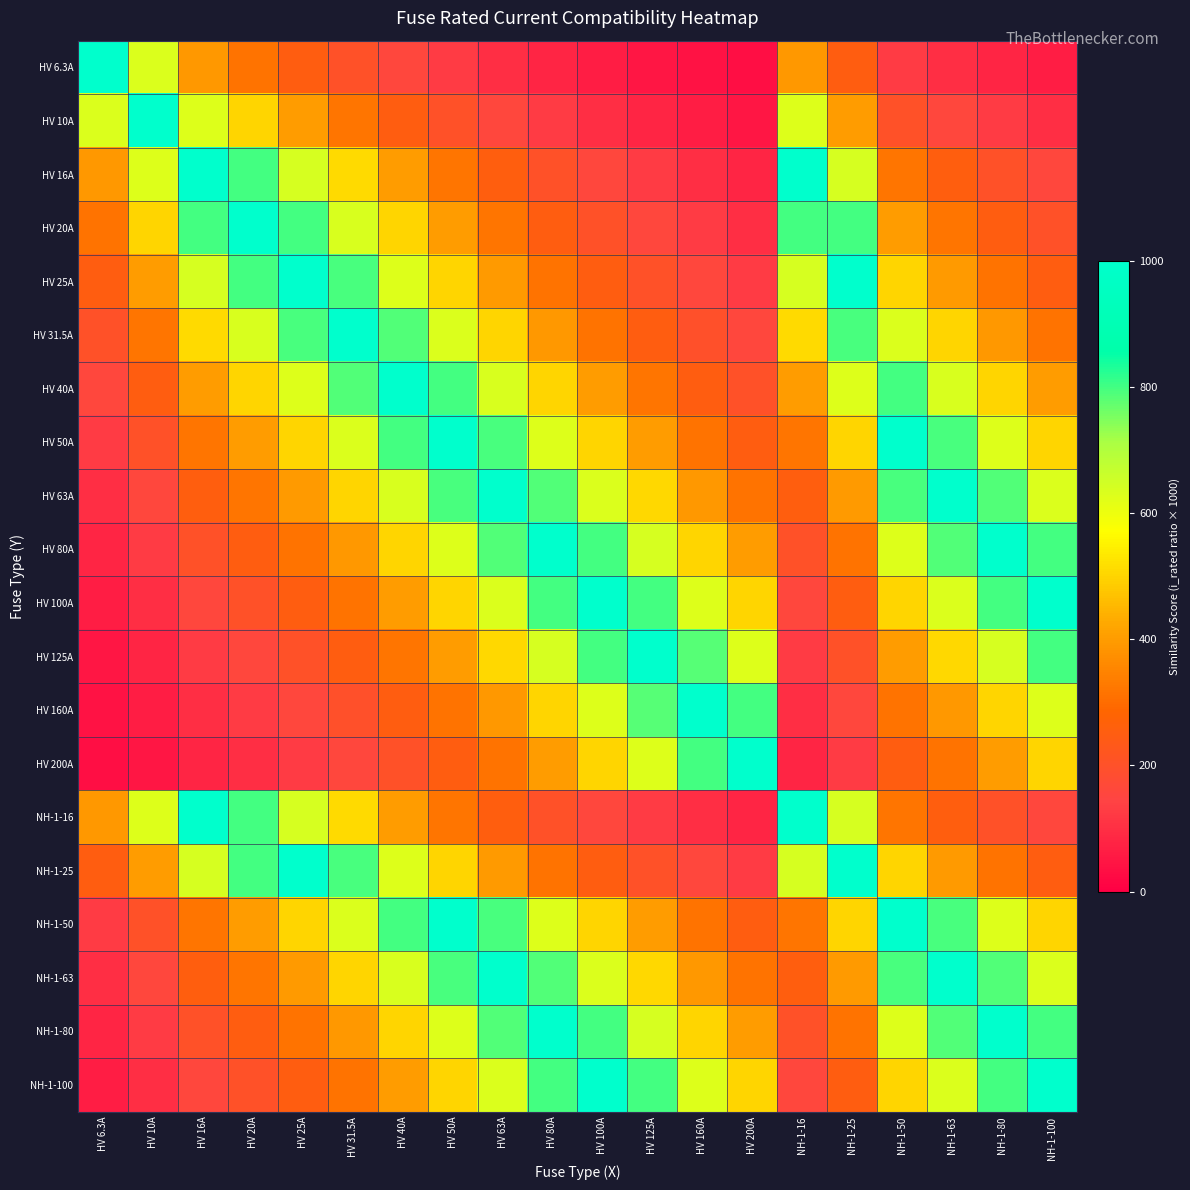

Rank the series at NH-1-25 from highest to lowest value.

HV 25A, NH-1-25, HV 20A, HV 31.5A, HV 16A, NH-1-16, HV 40A, HV 50A, NH-1-50, HV 10A, HV 63A, NH-1-63, HV 80A, NH-1-80, HV 6.3A, HV 100A, NH-1-100, HV 125A, HV 160A, HV 200A